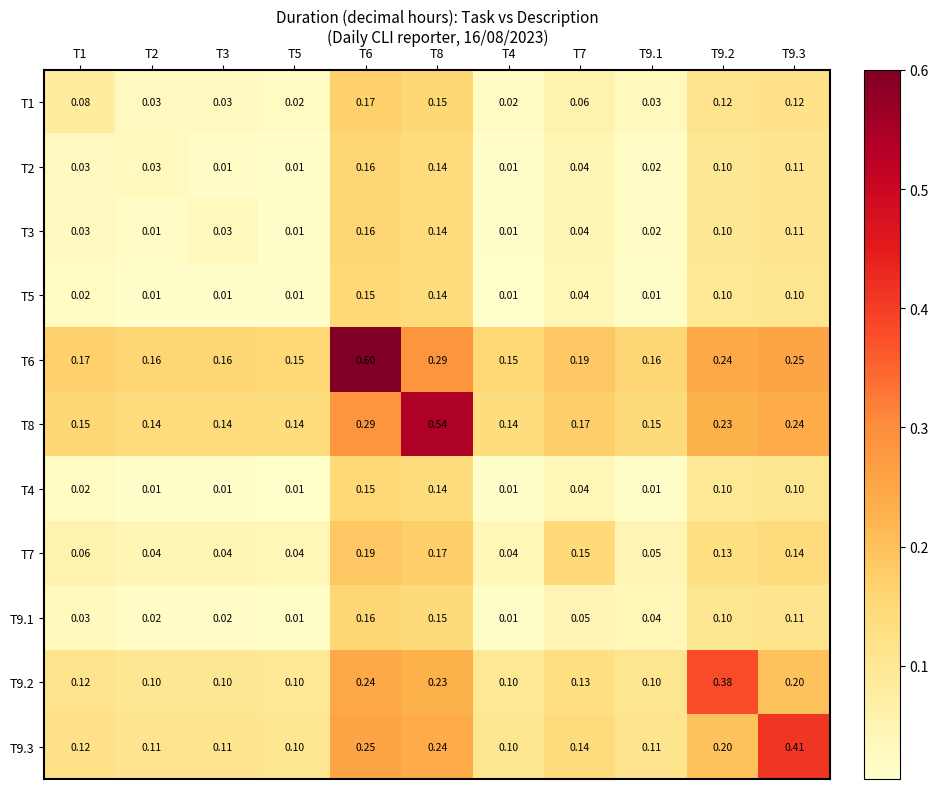

Count the number of categories in the chart.

11